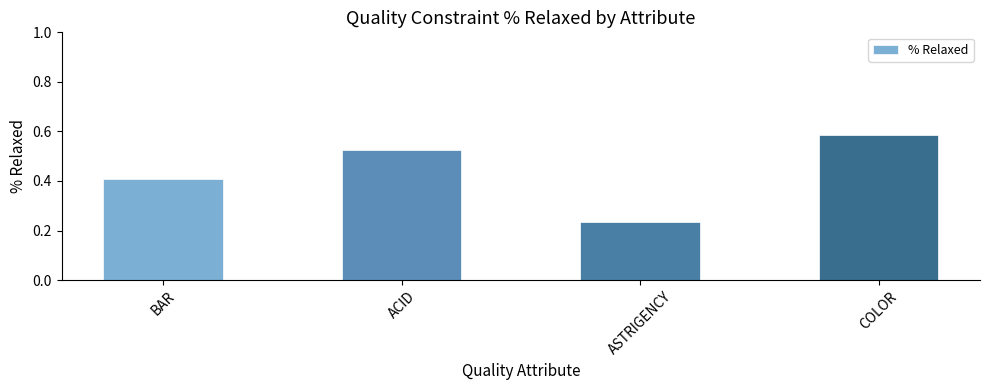

Does the chart contain stacked bars?

No